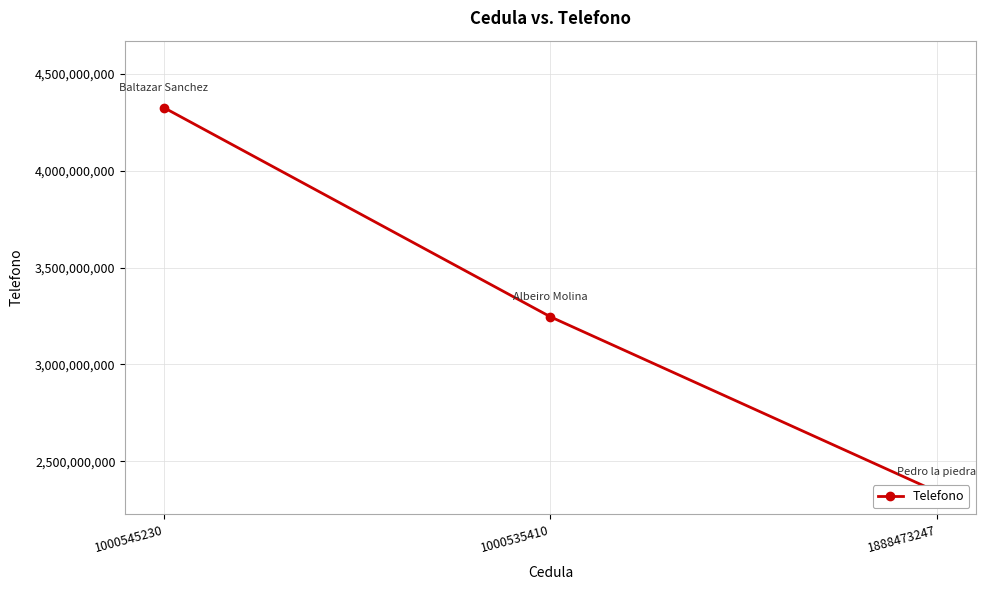

What is the average value?

3304477020